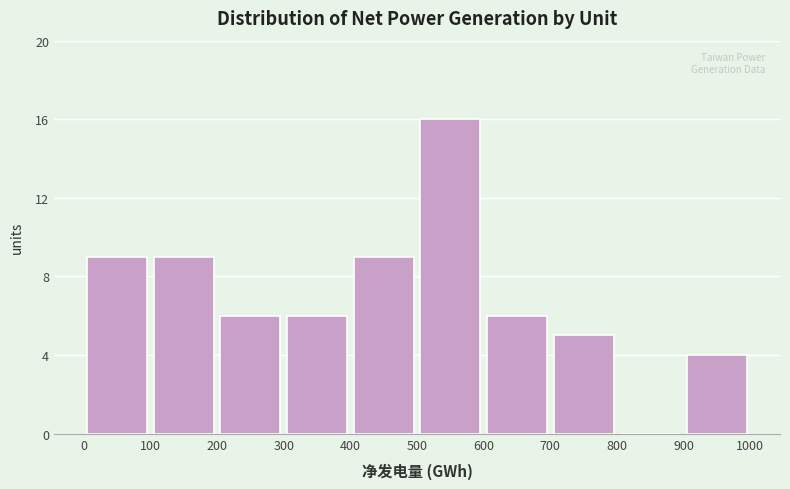

What is the height of the bar covering 100 to 200 on the x-axis? The values are not printed on the chart, so give them approximately, as read against the axis.

9